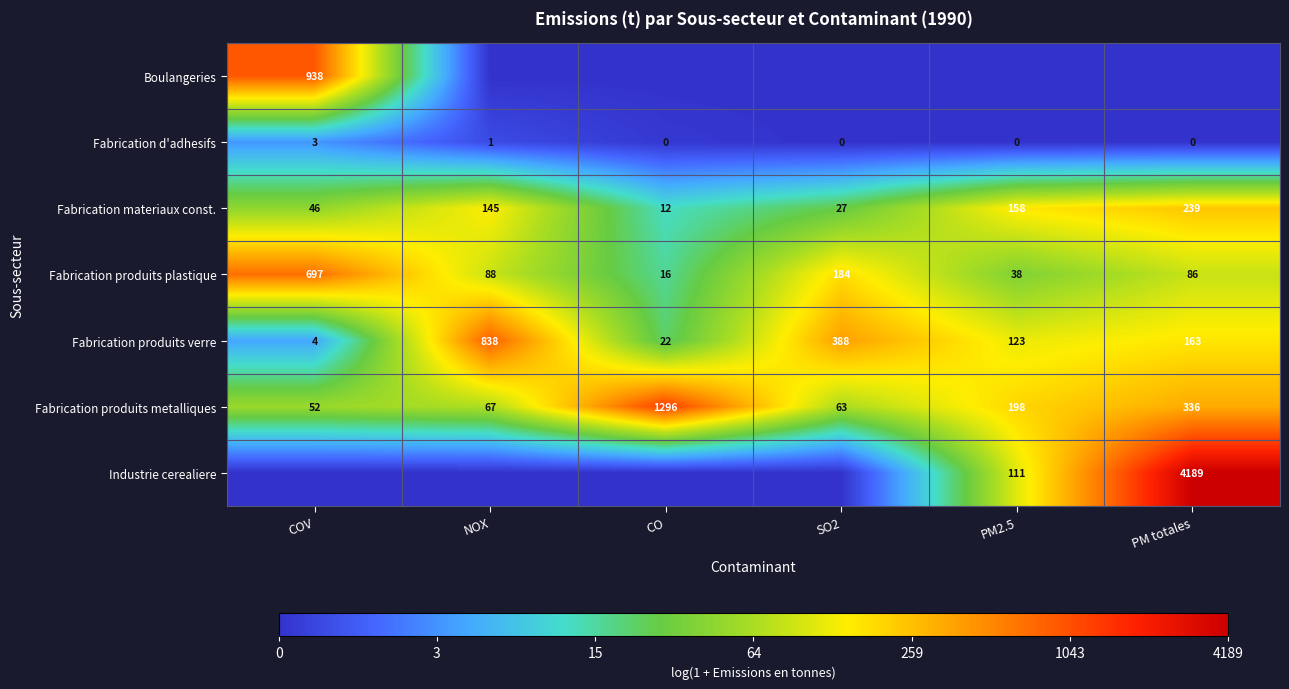

Is it true that Fabrication produits metalliques equals 27 at COV?

False